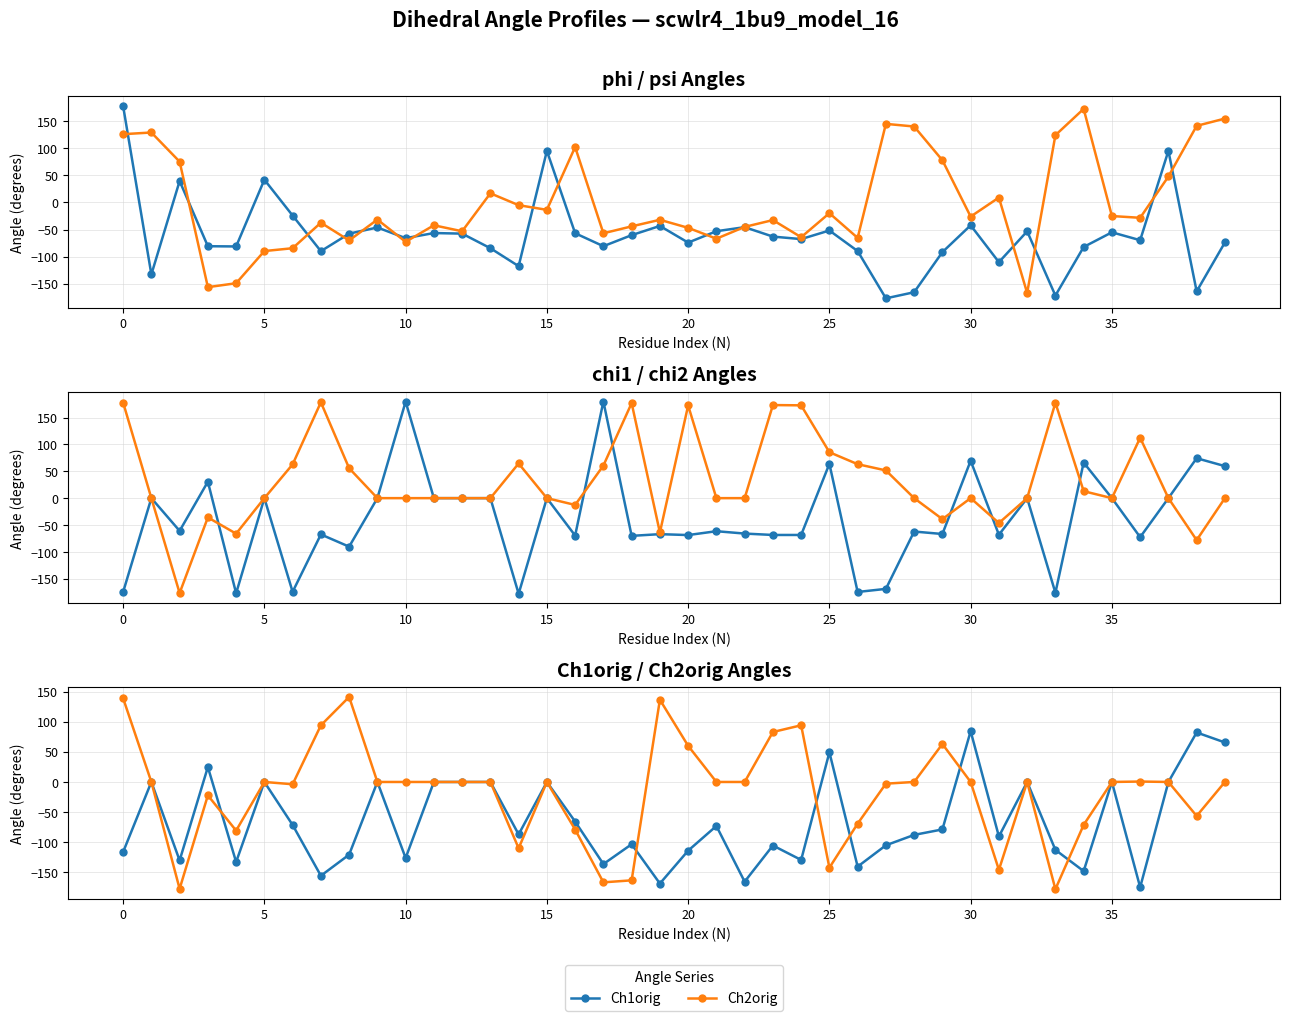

What is the average value of the phi series?

-59.7